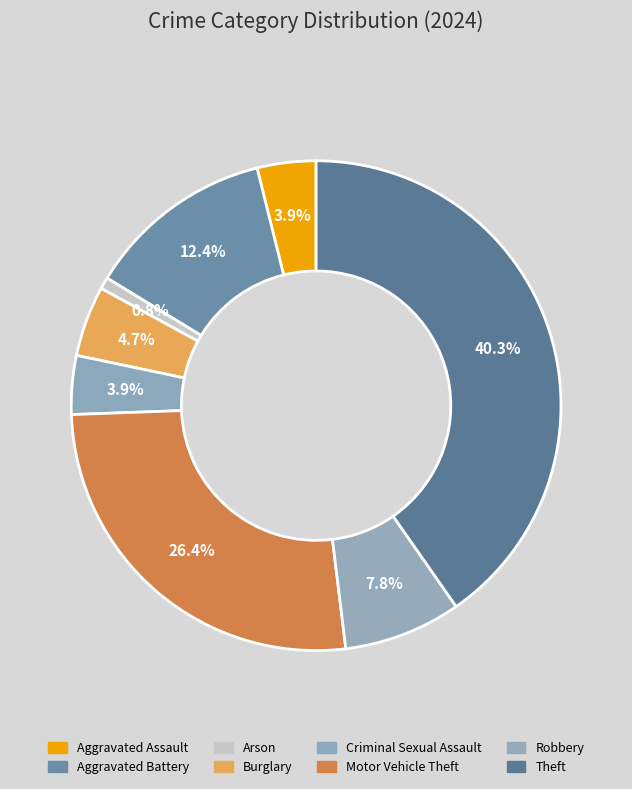

Count the number of slices in the pie.

8